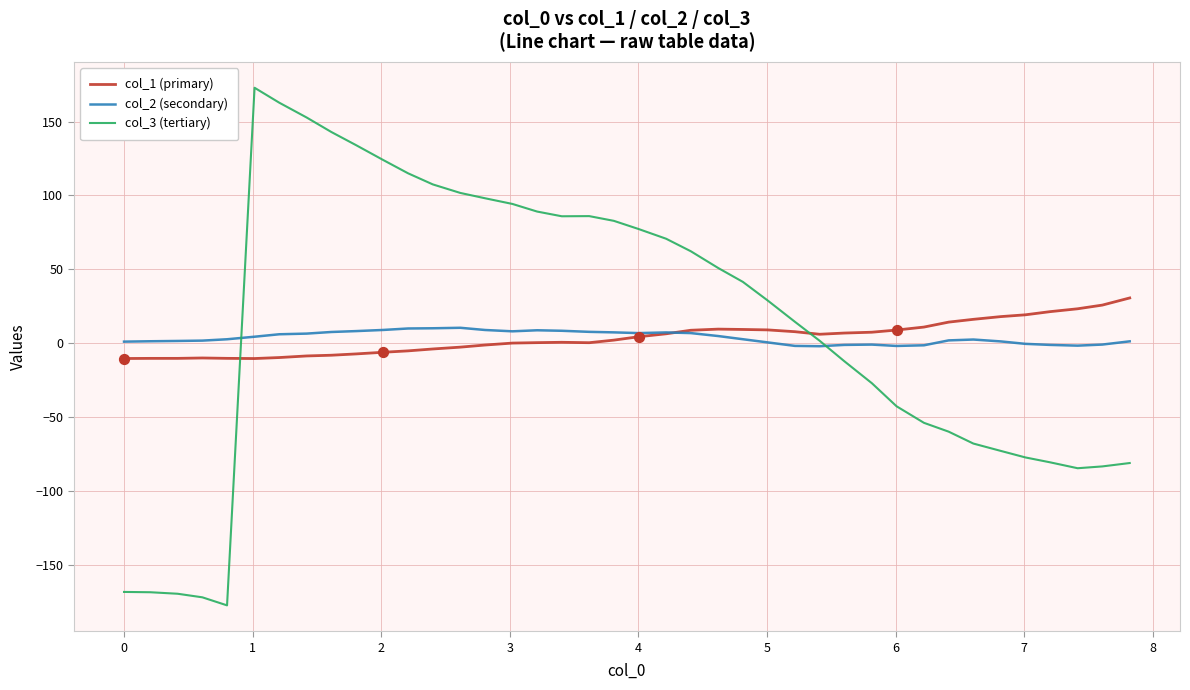

True or false: col_3 (tertiary) and col_1 (primary) intersect in this chart.

True